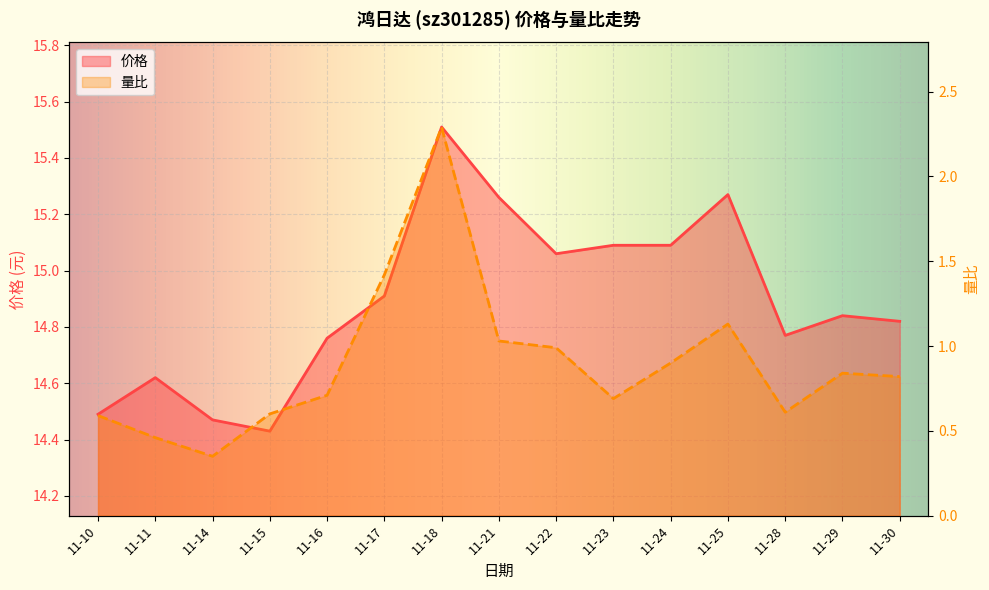

What is the difference between the highest and lowest values at 11-14?

14.1